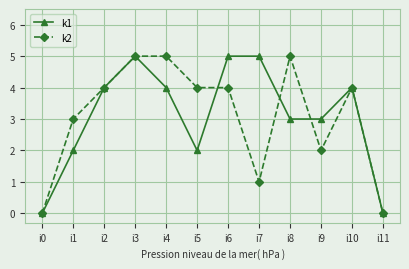

Is this an area chart (filled region under the line)?

No